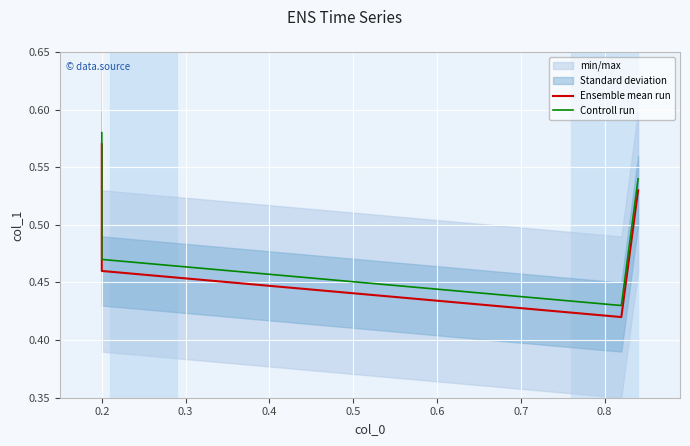

How many series are shown in this chart?

2